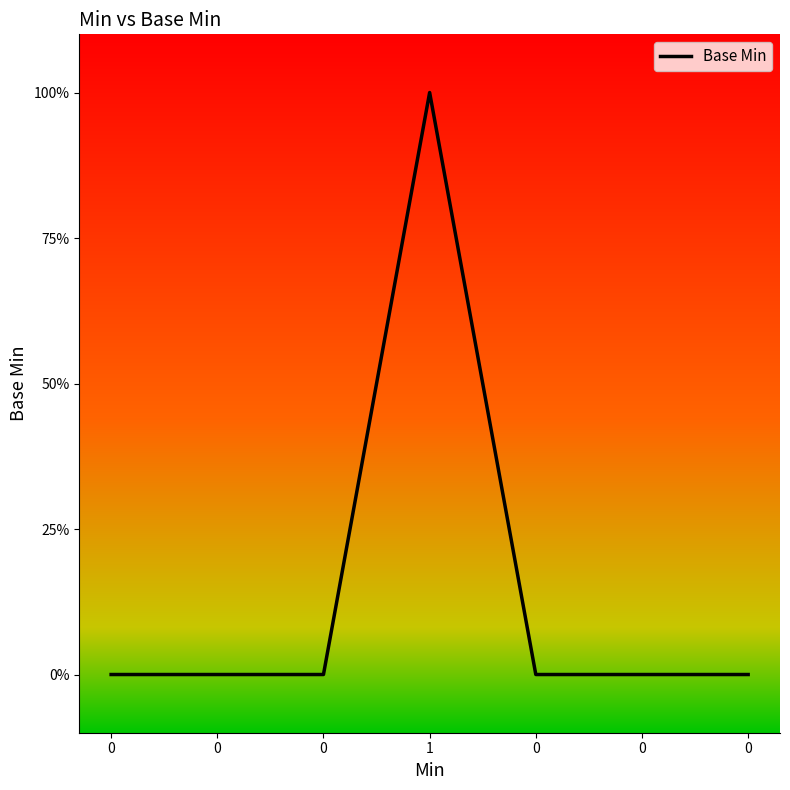

What is the sum of the values at 0 and 1?

1